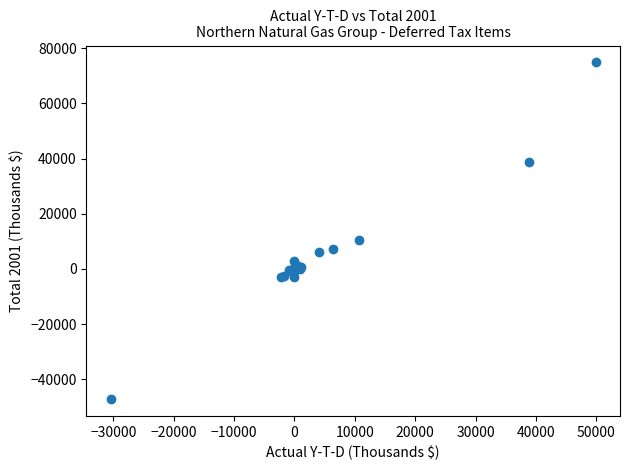

What Y value in the scatter plot is closest to 13793?

10611